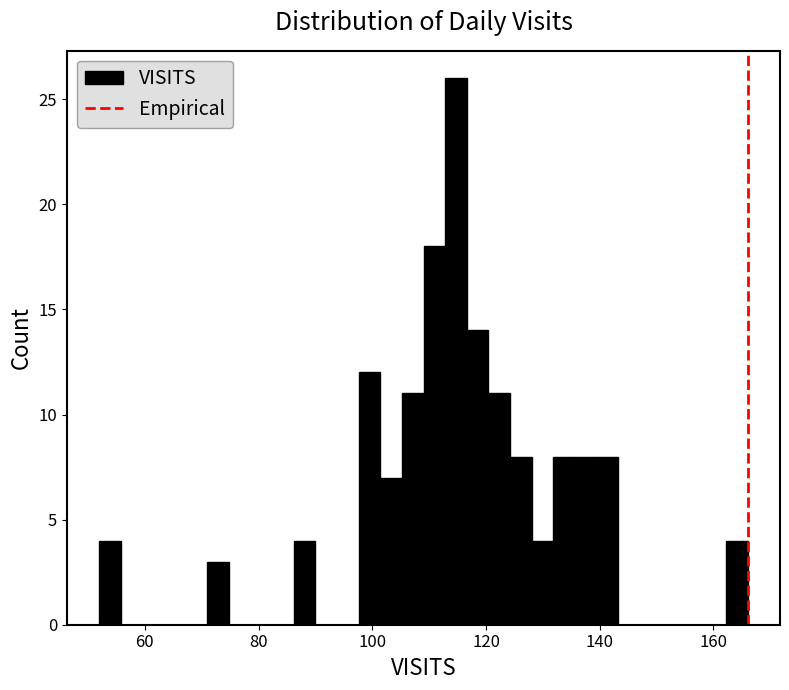

Around what value on the x-axis is the tallest bar? Give the approximate position of its centre, as read against the axis.

114